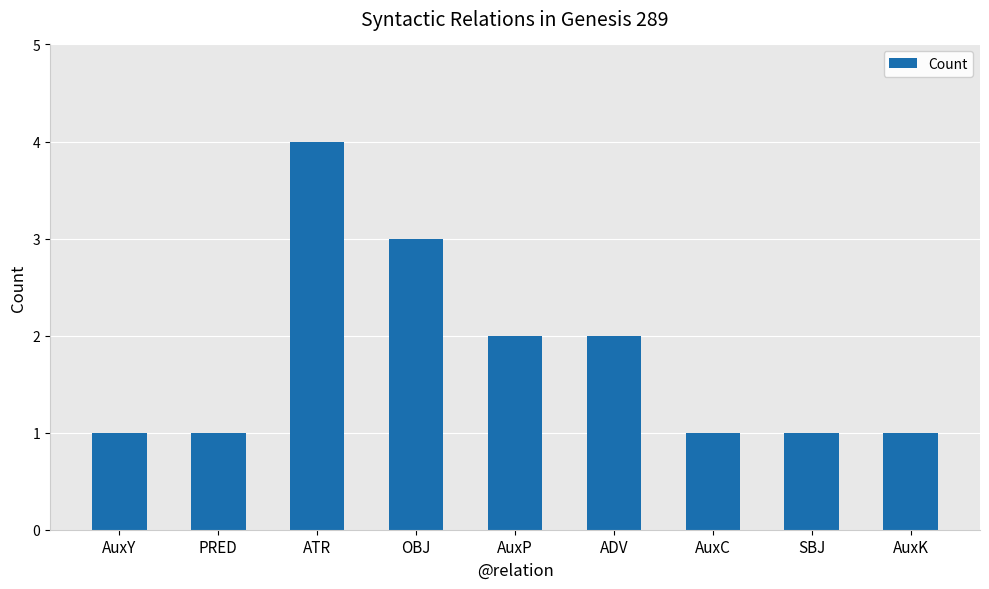

Reading left to right, list all the values displayed in this chart.

1	1	4	3	2	2	1	1	1